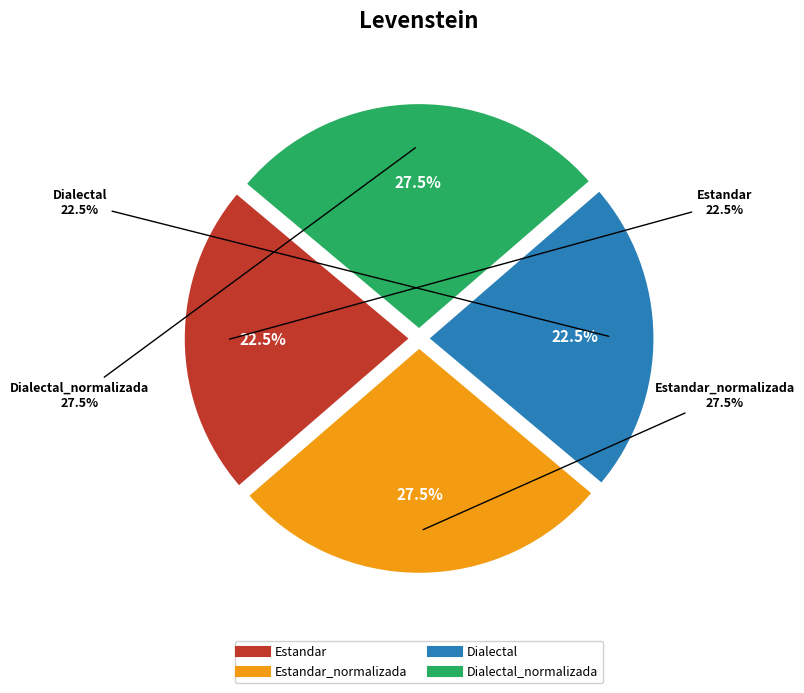

What percentage is the Estandar_normalizada slice, to the nearest percent?

28%